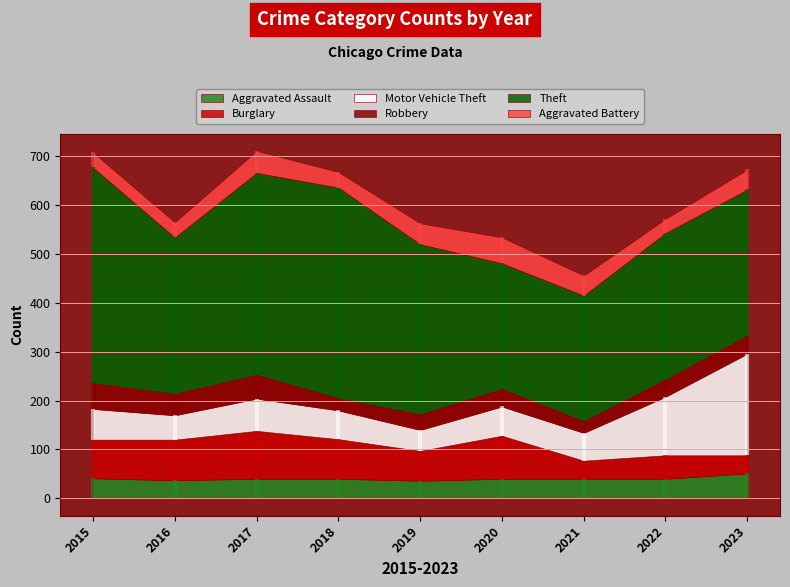

After their last crossing, which series has the higher values: Robbery or Aggravated Assault?

Aggravated Assault